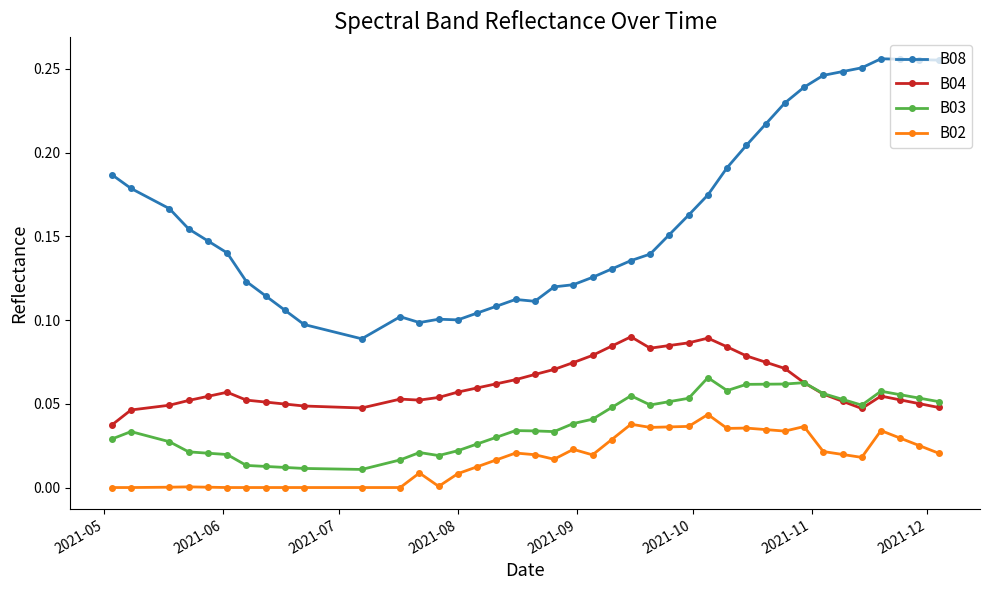

Which series has the largest total across all categories?

B08